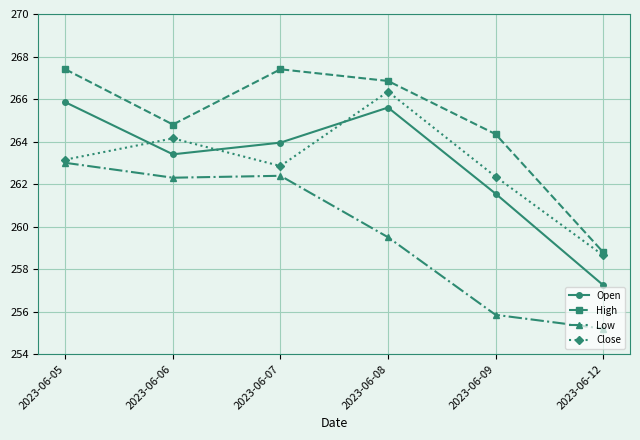

What is the sum of the High values at 2023-06-09 and 2023-06-05?

531.8